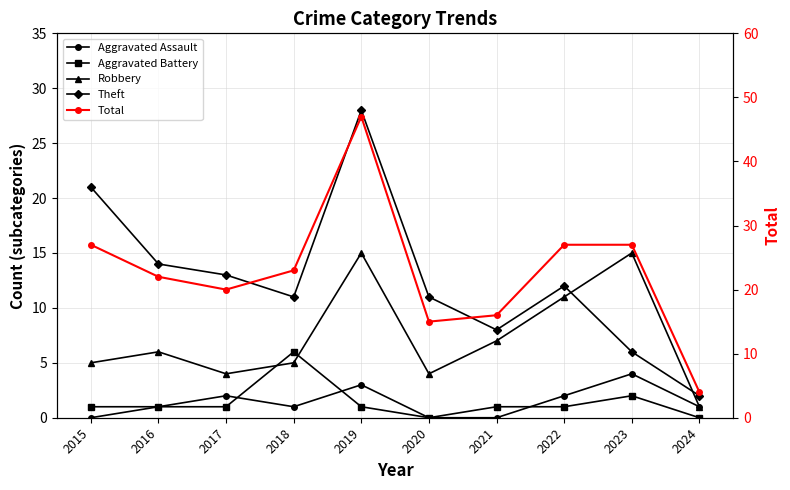

At which label does Aggravated Assault first exceed 1?

2017